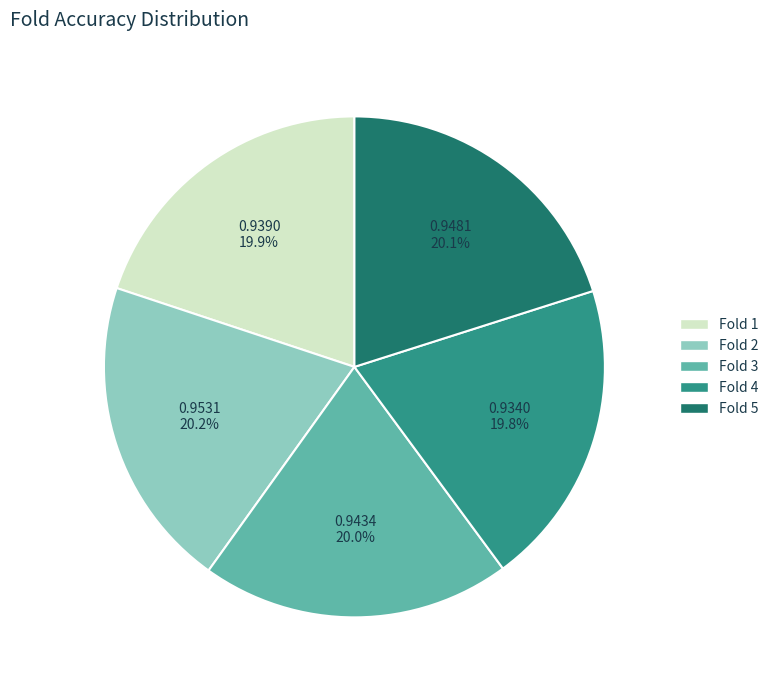

What is the total percentage of Fold 2 and Fold 3?

40.2%